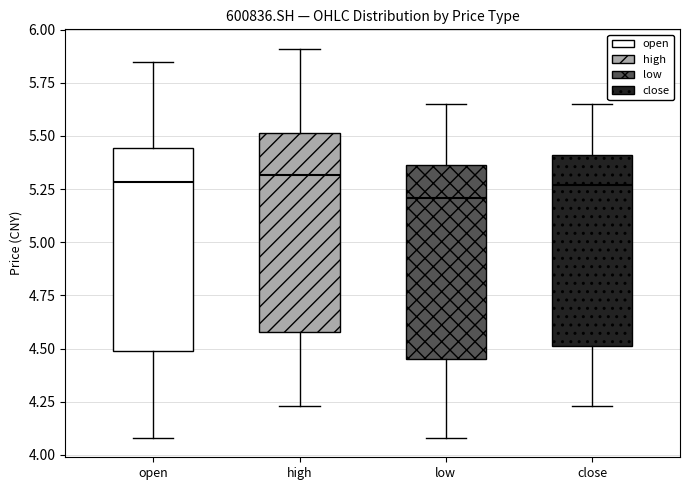

Reading left to right, read every box against the y-axis: the position of its median line, the range the box covers, and the ends of its whiskers. The values are not printed on the chart, so give them approximately, as read against the axis.

open: median 5.30, box 4.50 to 5.45, whiskers 4.10 to 5.85
high: median 5.30, box 4.60 to 5.50, whiskers 4.25 to 5.90
low: median 5.20, box 4.45 to 5.35, whiskers 4.10 to 5.65
close: median 5.25, box 4.50 to 5.40, whiskers 4.25 to 5.65